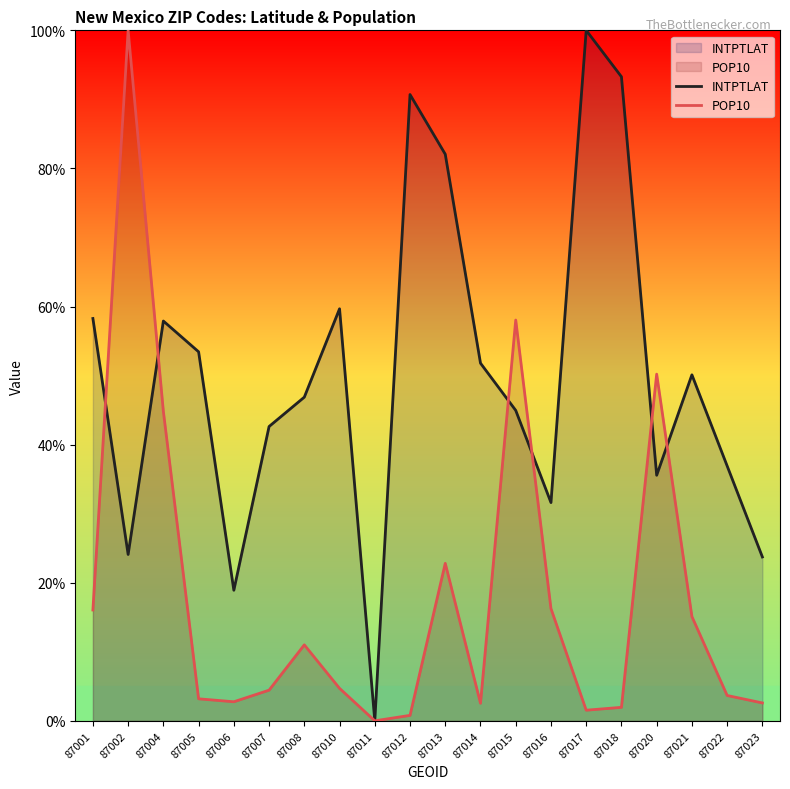

The value of POP10 at 87023 is 2.6. True or false?

True